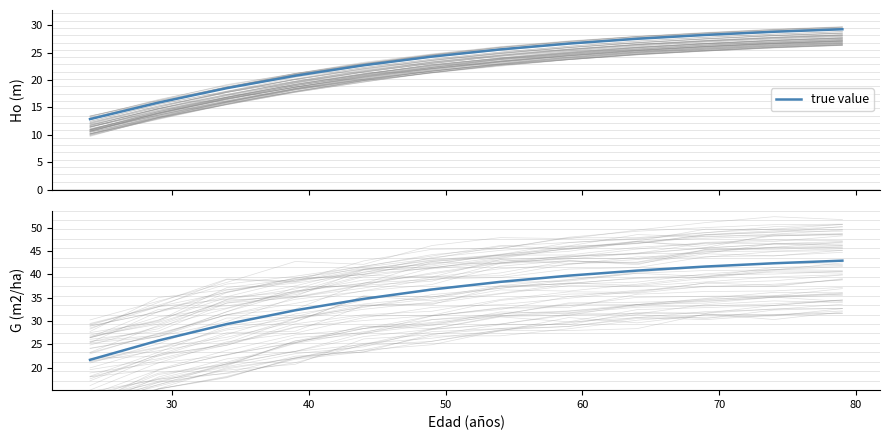

True or false: the data has more than 0 interior local peaks.

False